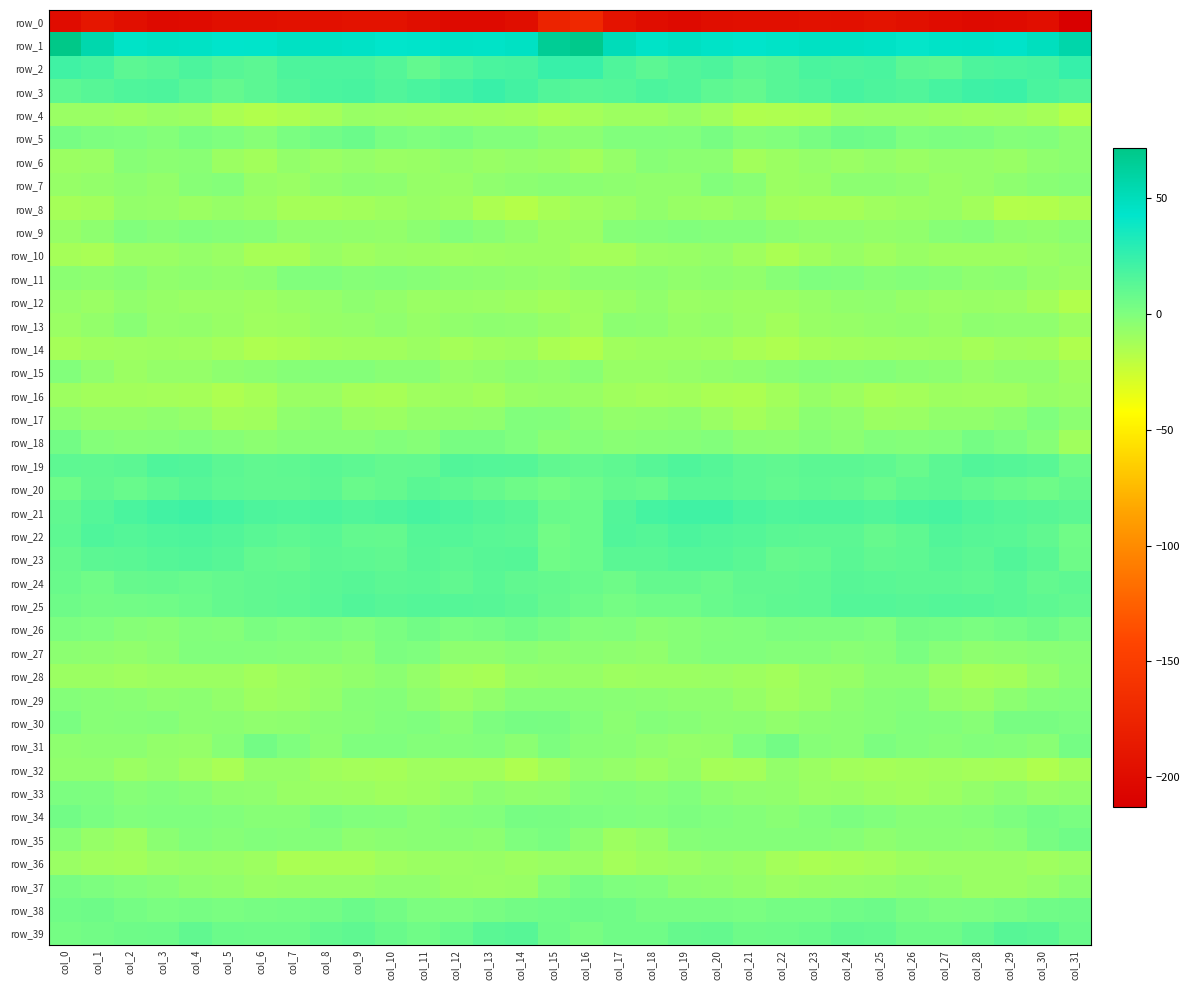

What is the smallest value displayed?

-212.7